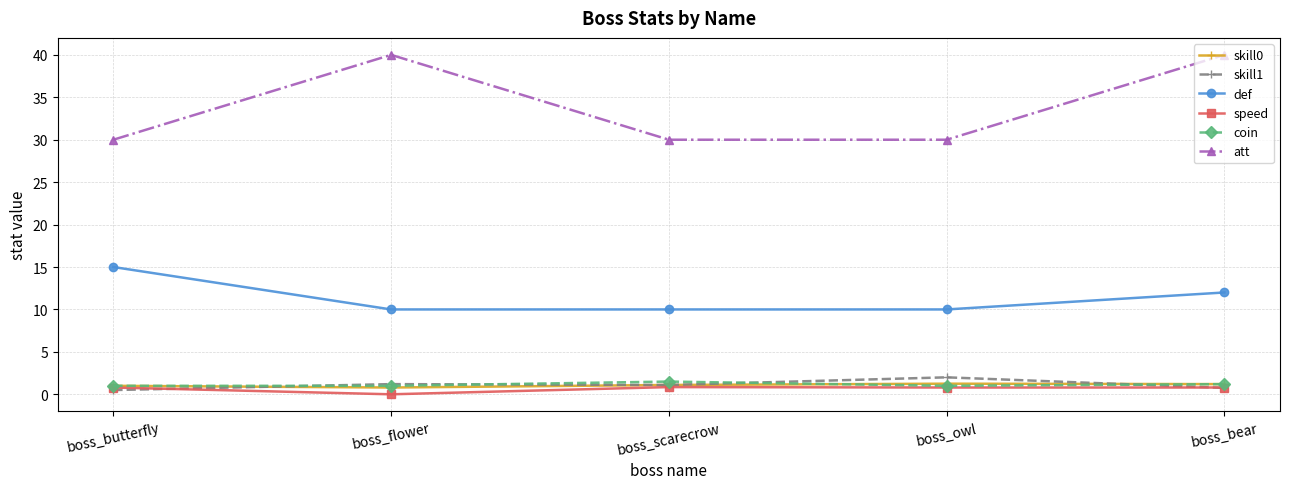

Is it true that skill0 equals 1.2 at boss_owl?

True